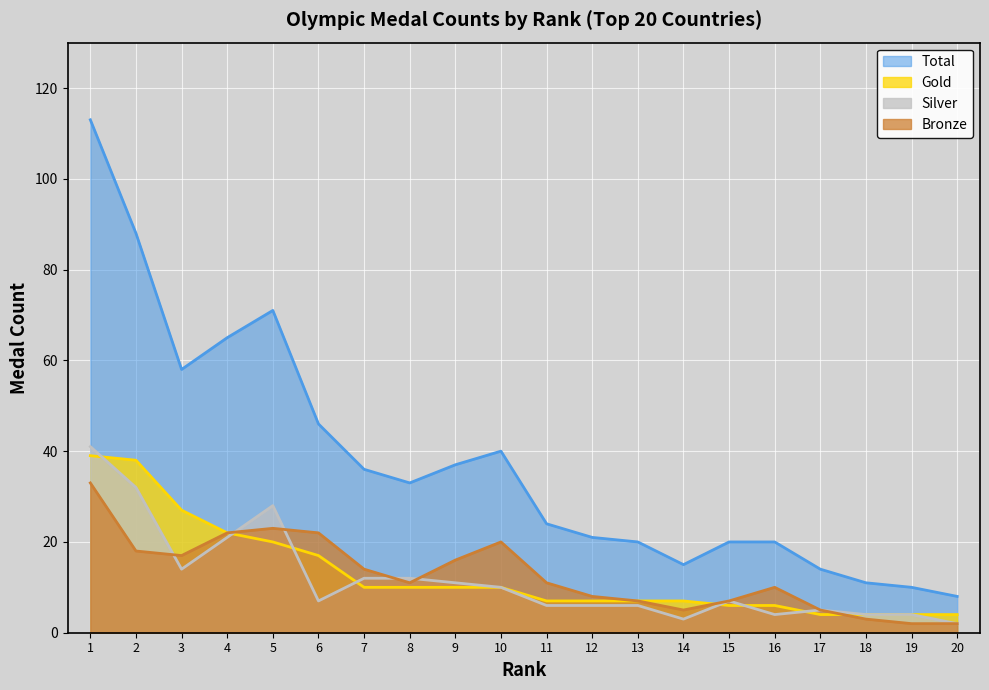

Reading left to right, what are all the values shown in this chart?

Gold: 39	38	27	22	20	17	10	10	10	10	7	7	7	7	6	6	4	4	4	4
Silver: 41	32	14	21	28	7	12	12	11	10	6	6	6	3	7	4	5	4	4	2
Bronze: 33	18	17	22	23	22	14	11	16	20	11	8	7	5	7	10	5	3	2	2
Total: 113	88	58	65	71	46	36	33	37	40	24	21	20	15	20	20	14	11	10	8